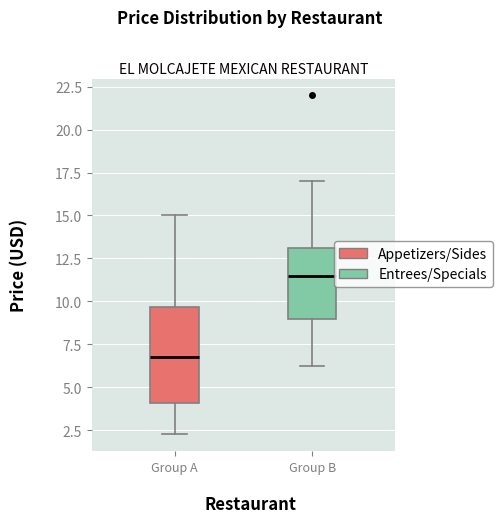

Reading left to right, transcribe this box plot: for each box, give where its median line is, the range the box spans, and where its two whiskers end, as read against the y-axis. The values are not printed on the chart, so give them approximately, as read against the axis.

Group A: median 7.0, box 4.0 to 9.5, whiskers 2.5 to 15.0
Group B: median 11.5, box 9.0 to 13.0, whiskers 6.5 to 17.0